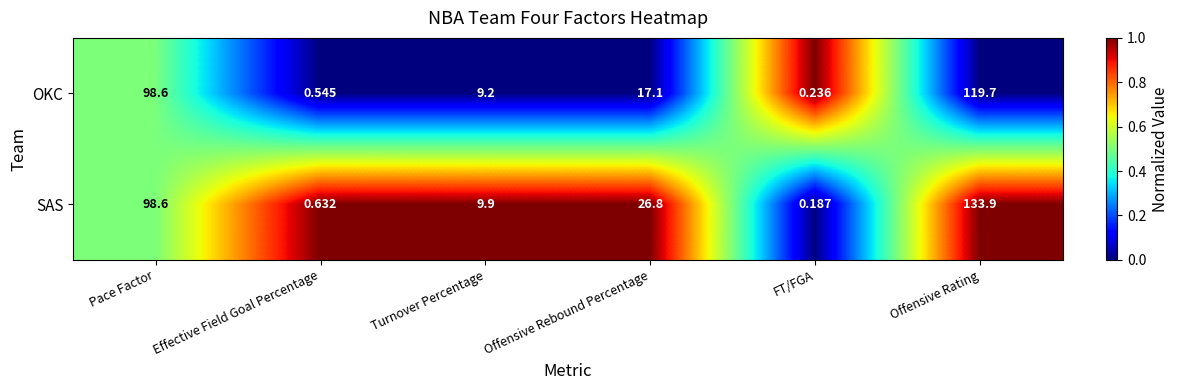

At which label is SAS closest to 67?

Pace Factor